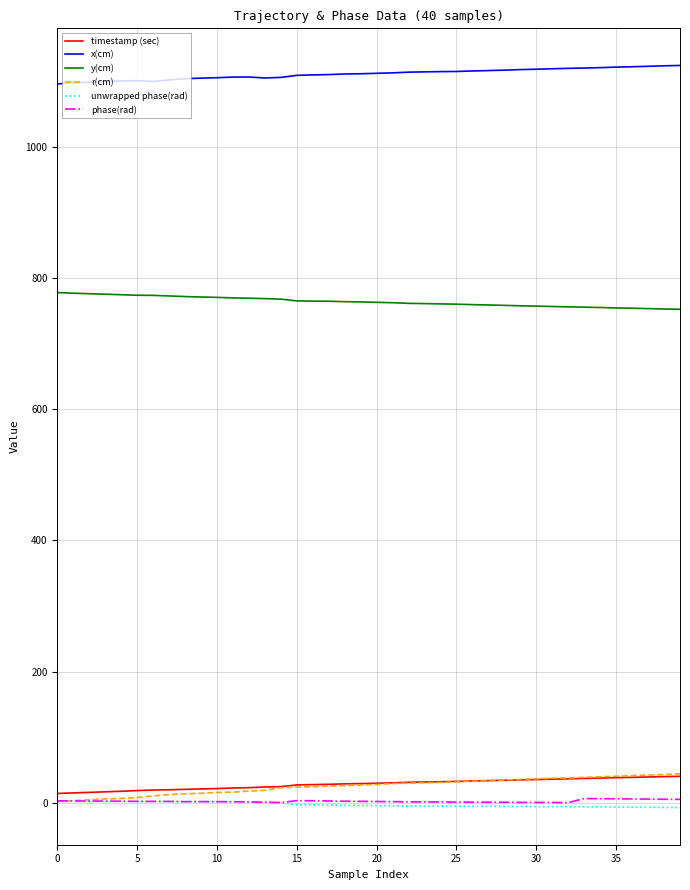

What is the difference between the second highest and second lowest values in the timestamp (sec) series?

24.9